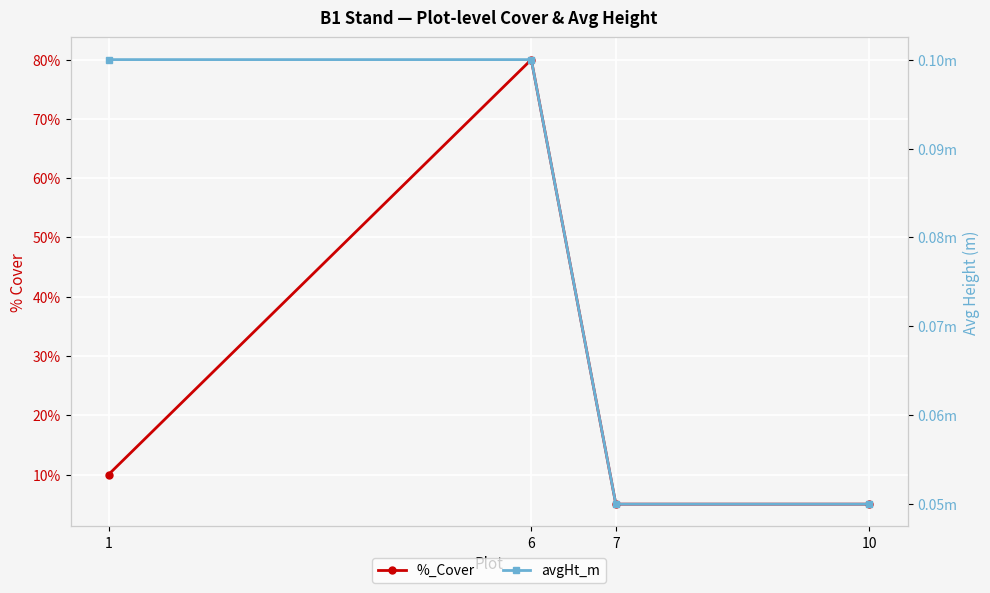

Rank the categories by %_Cover value from lowest to highest.

7, 10, 1, 6